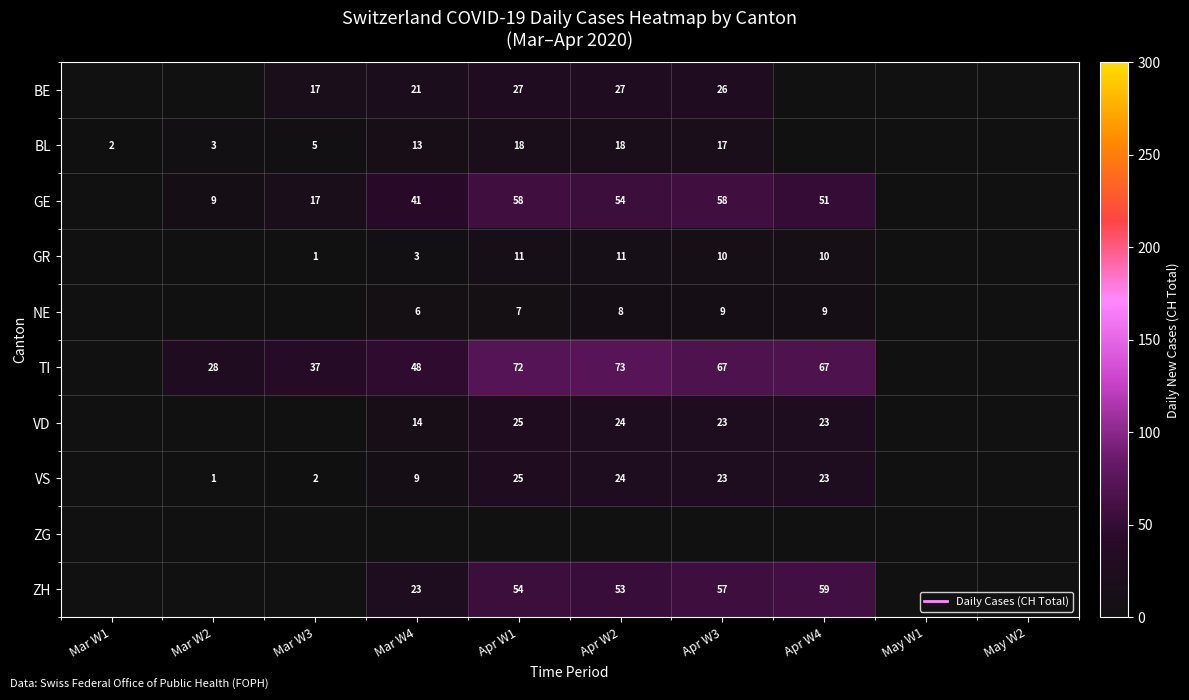

Which series changed the most between Apr W4 and May W2?

TI